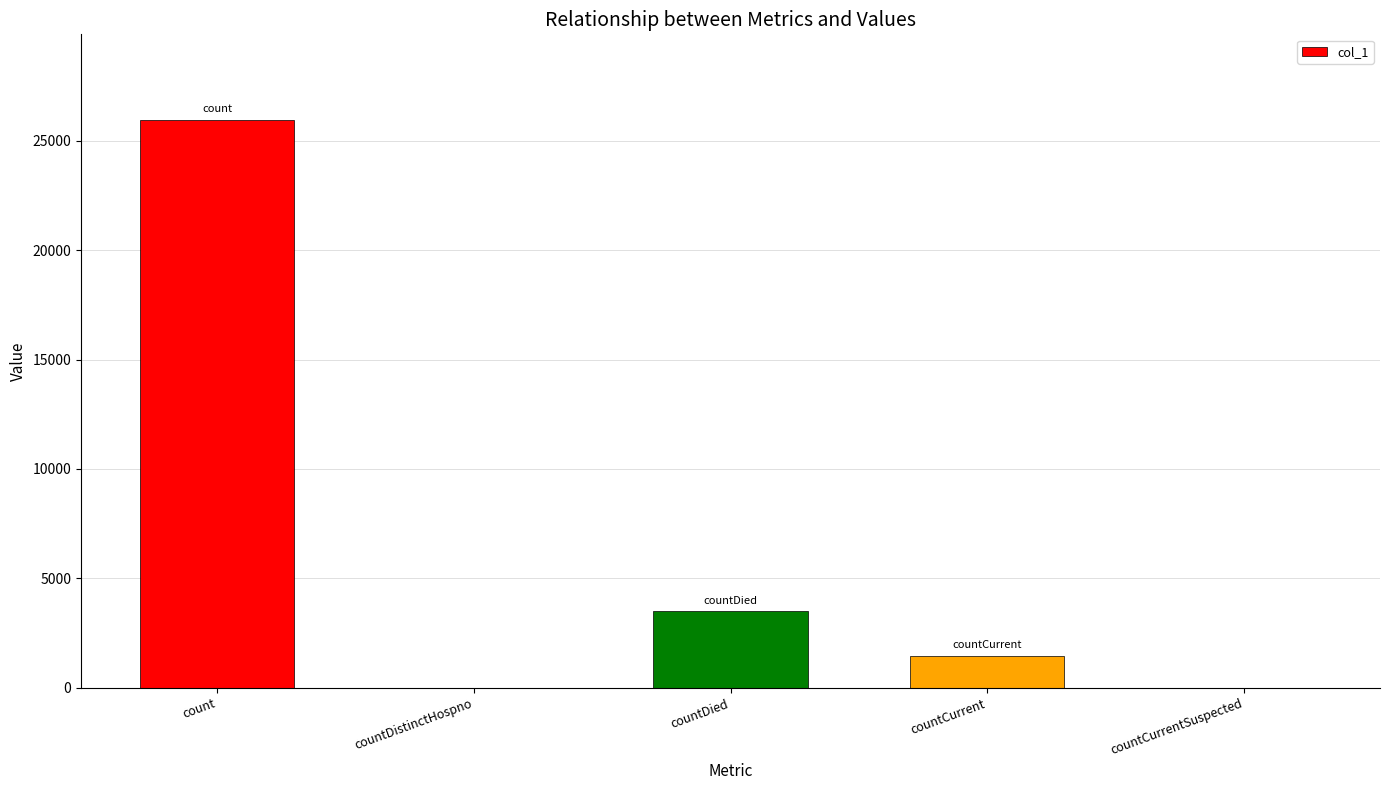

True or false: the data shows 0 at countCurrentSuspected.

True